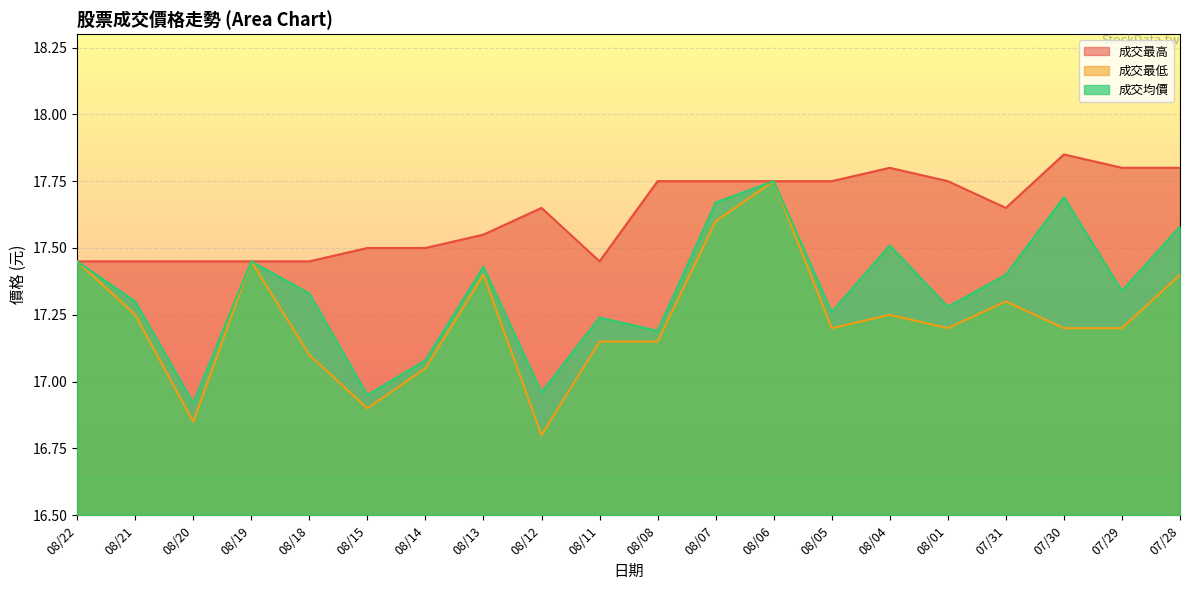

Which series has the largest range (max minus min)?

成交最低